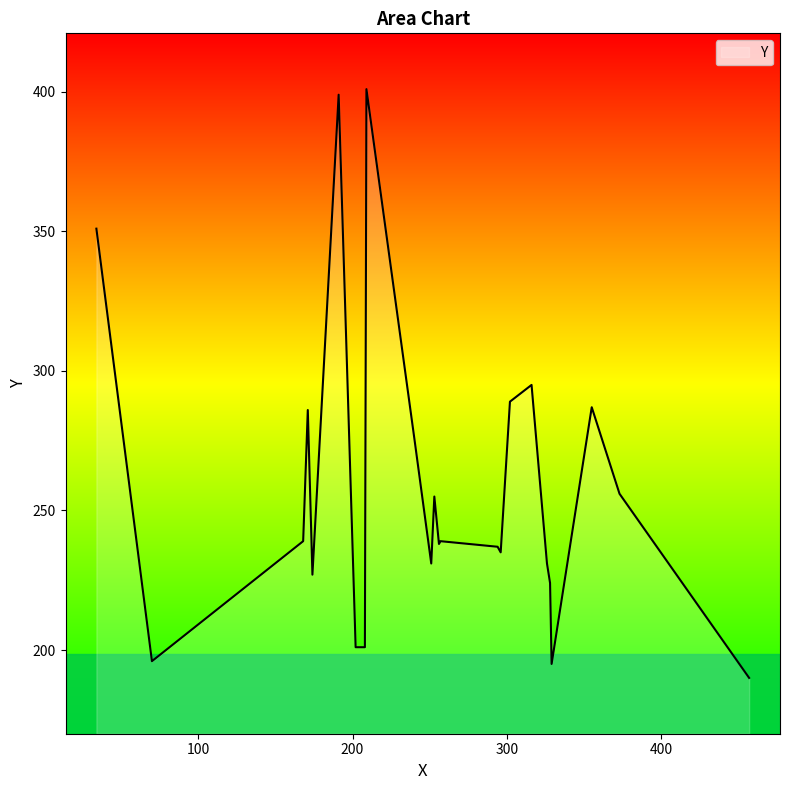

What is the minimum value shown in the chart?

190